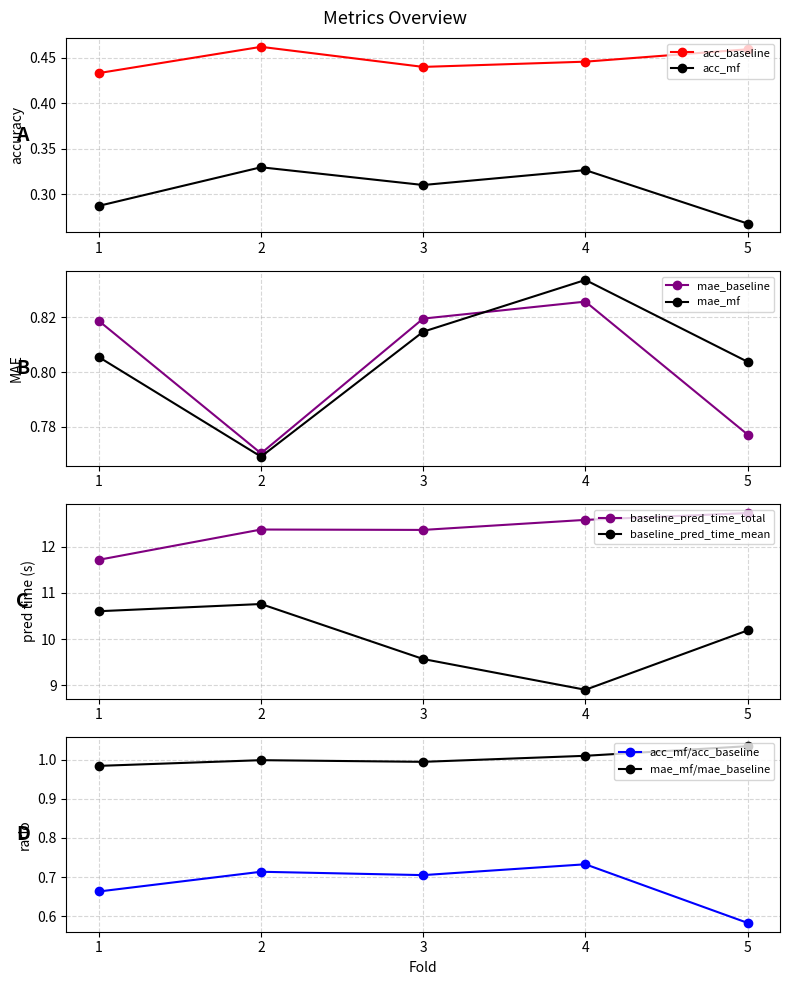

What is the total value across all series at 1?

24.7